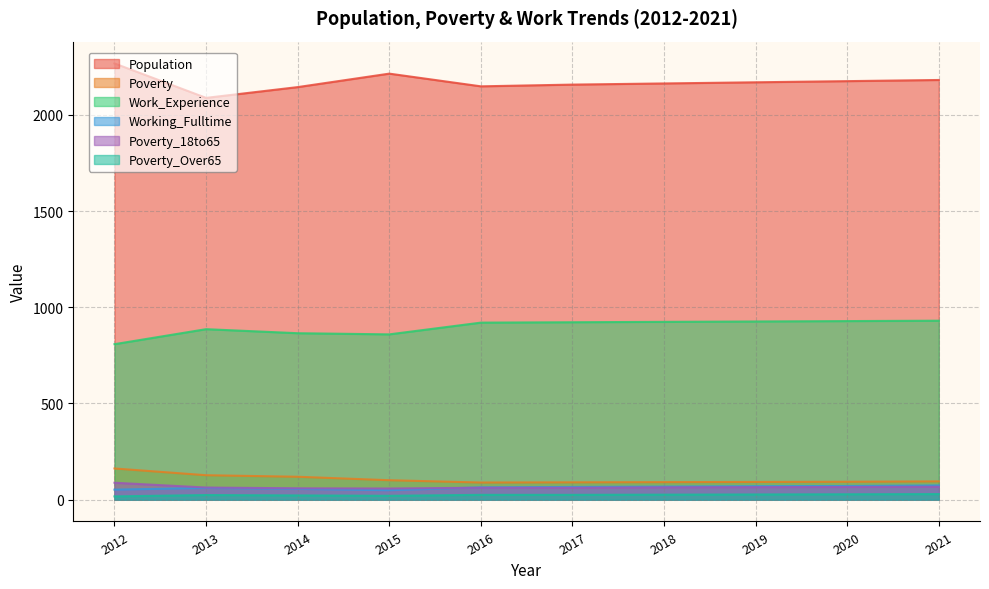

The Population series shows 3600 at 2014. True or false?

False